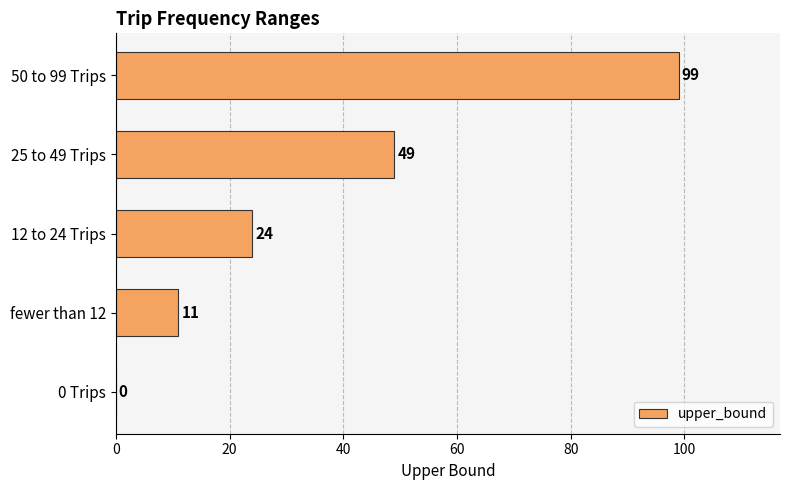

Reading top to bottom, what are all the values shown in this chart?

50 to 99 Trips=99	25 to 49 Trips=49	12 to 24 Trips=24	fewer than 12=11	0 Trips=0